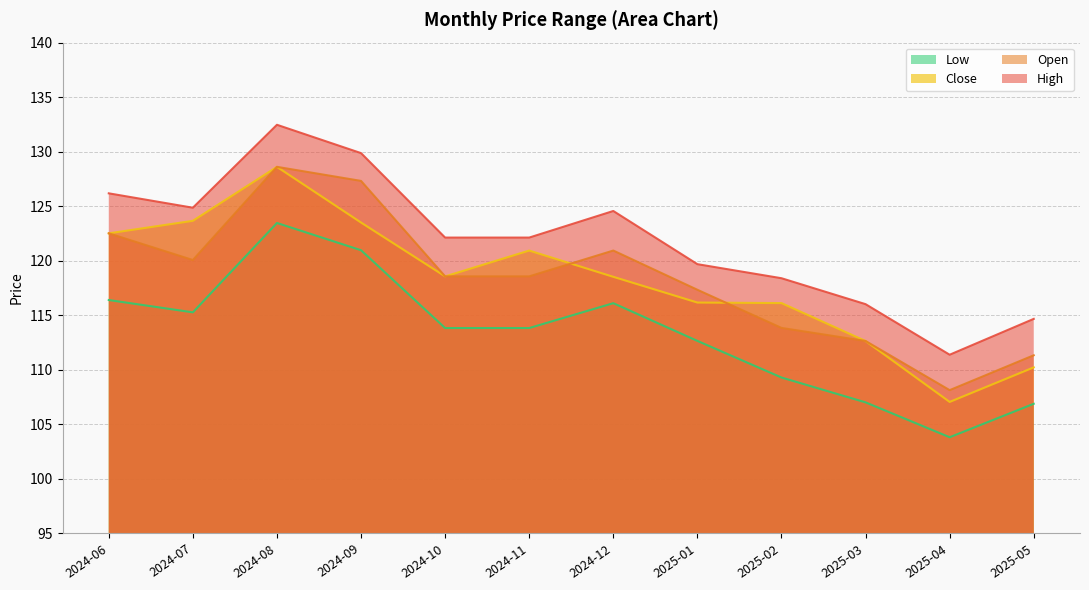

Which category has the lowest value across all series?

2025-04